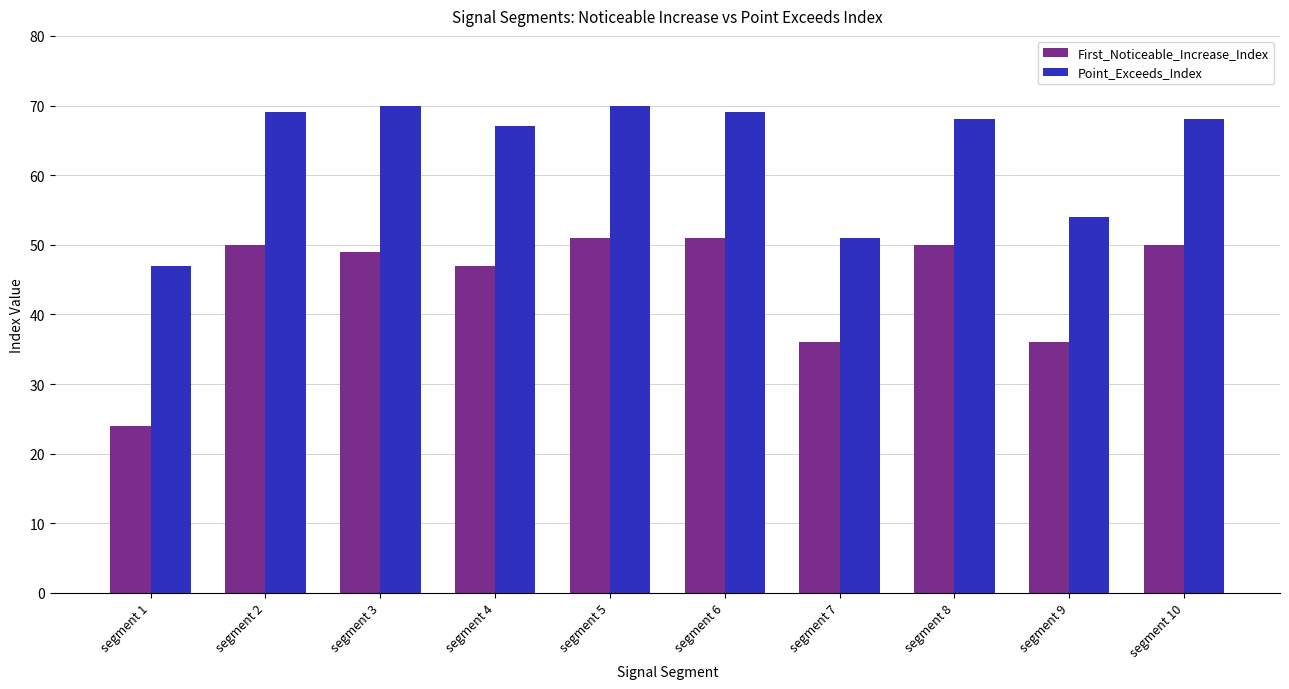

Is it true that Point_Exceeds_Index equals 16 at segment 8?

False